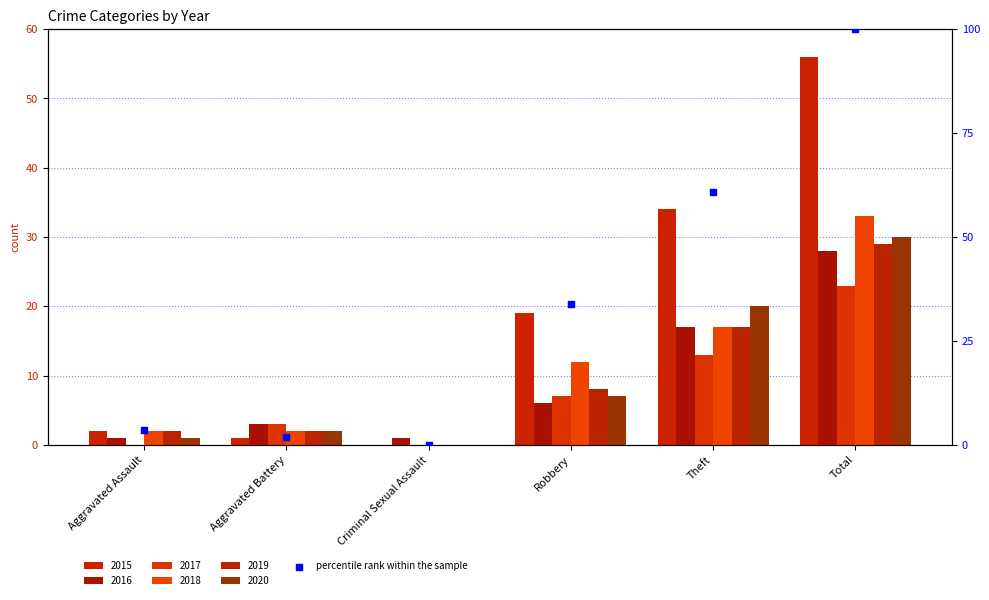

Between Aggravated Battery and Aggravated Assault, which is larger?

Aggravated Assault